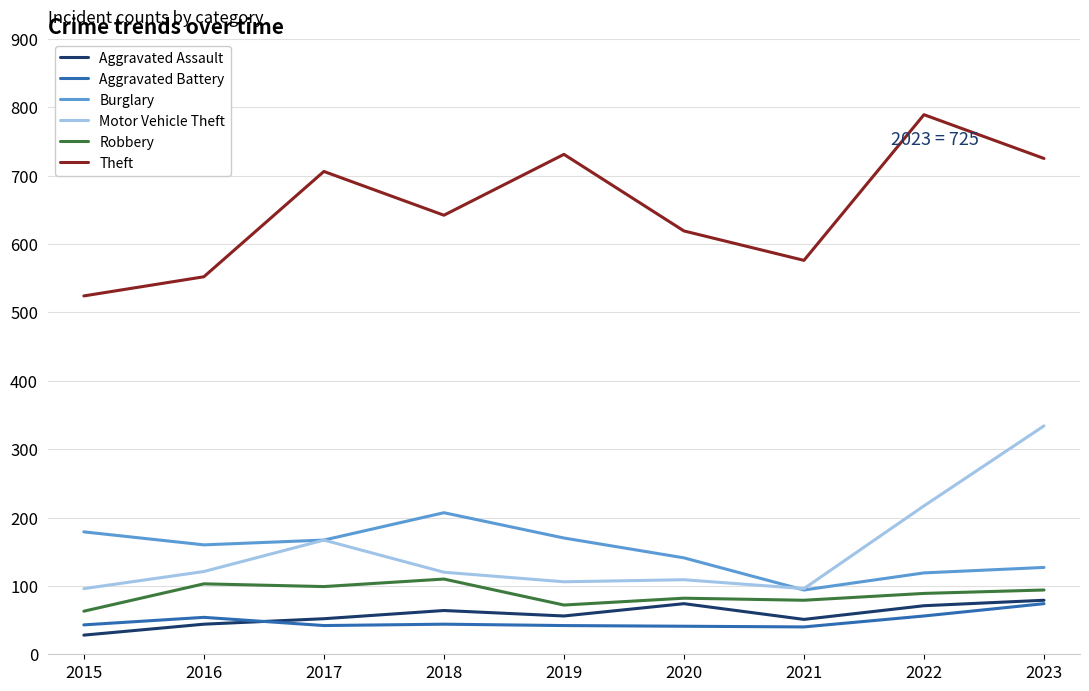

What is the total value across all series at 2019?

1177